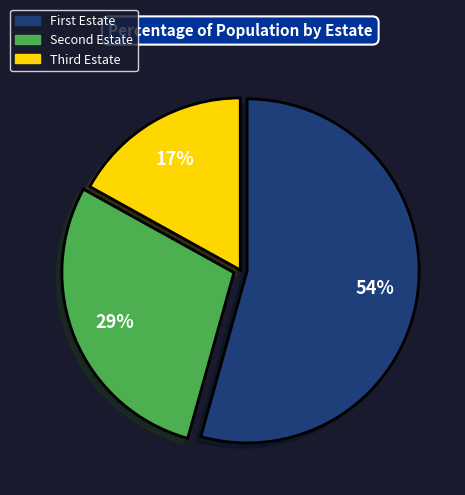

To the nearest percent, what is the average slice percentage?

33%